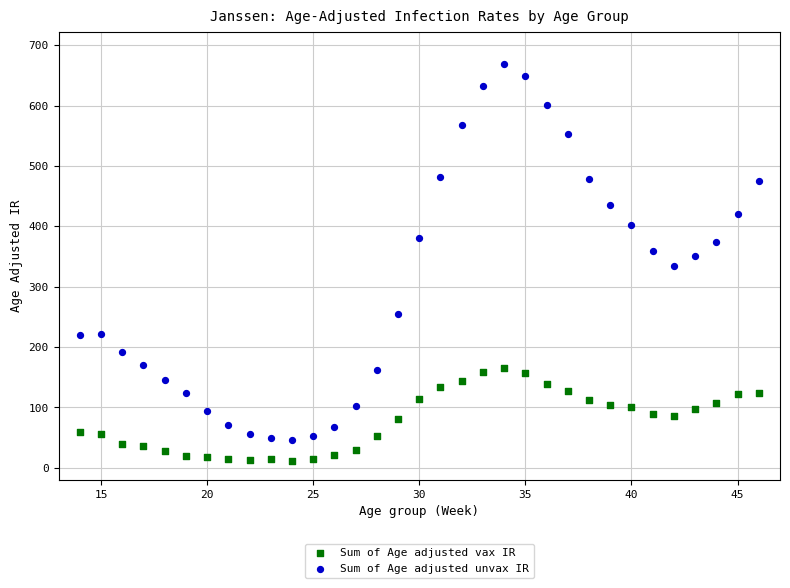

Which series contains the lowest Y value?

Sum of Age adjusted vax IR